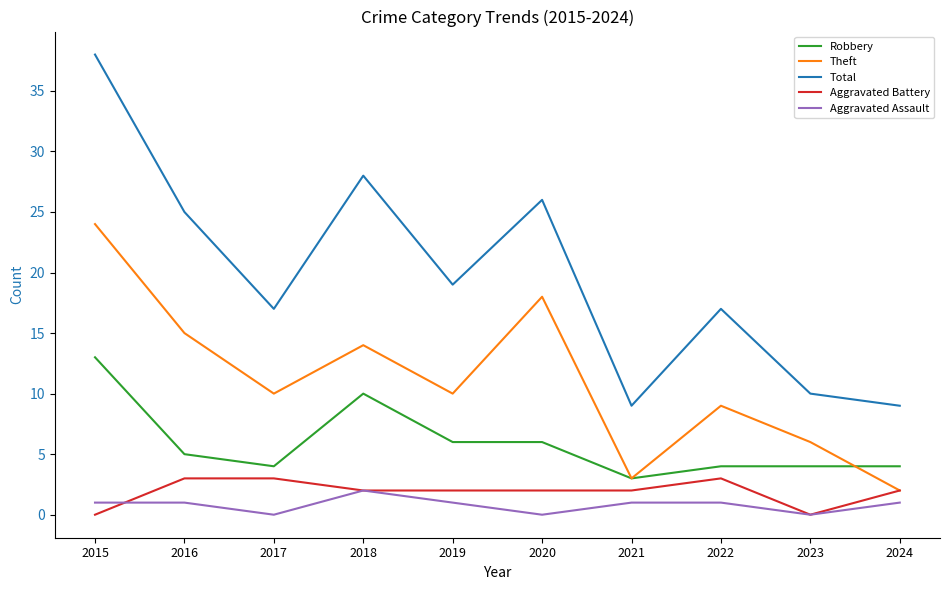

What is the total value across all series at 2017?

34